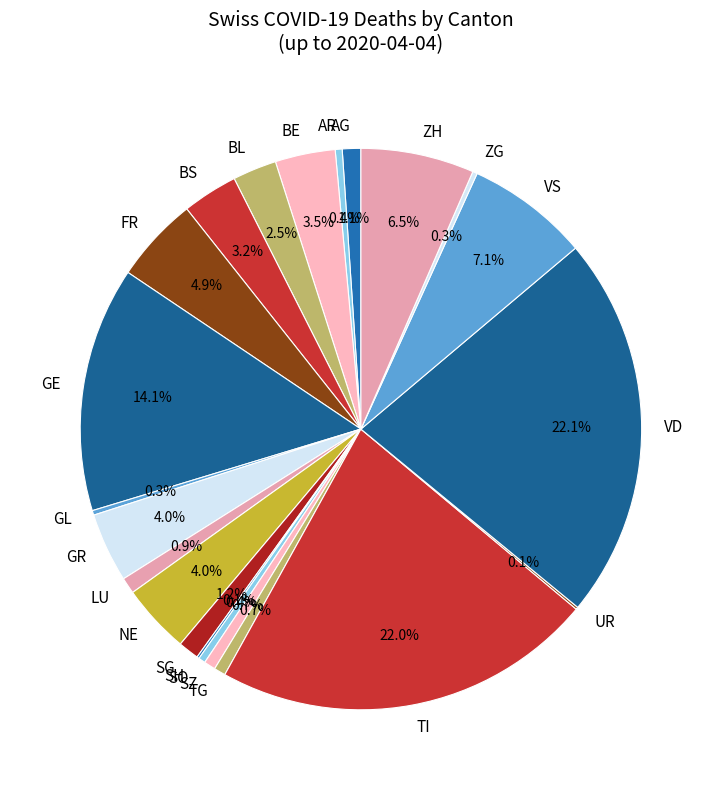

How much of the chart is everything except SZ?

99.3%